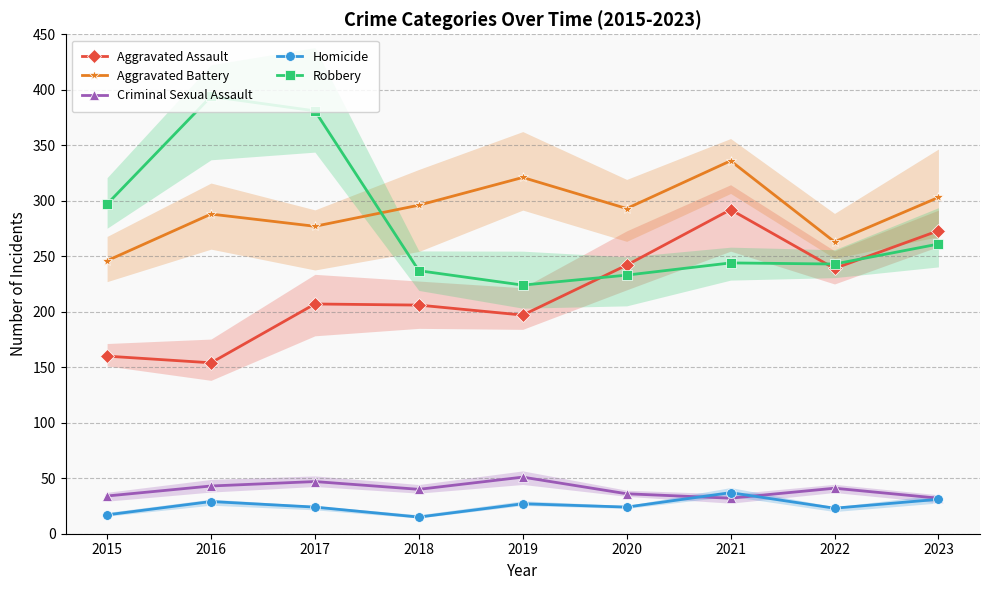

List the labels in order of Robbery value, largest first.

2016, 2017, 2015, 2023, 2021, 2022, 2018, 2020, 2019